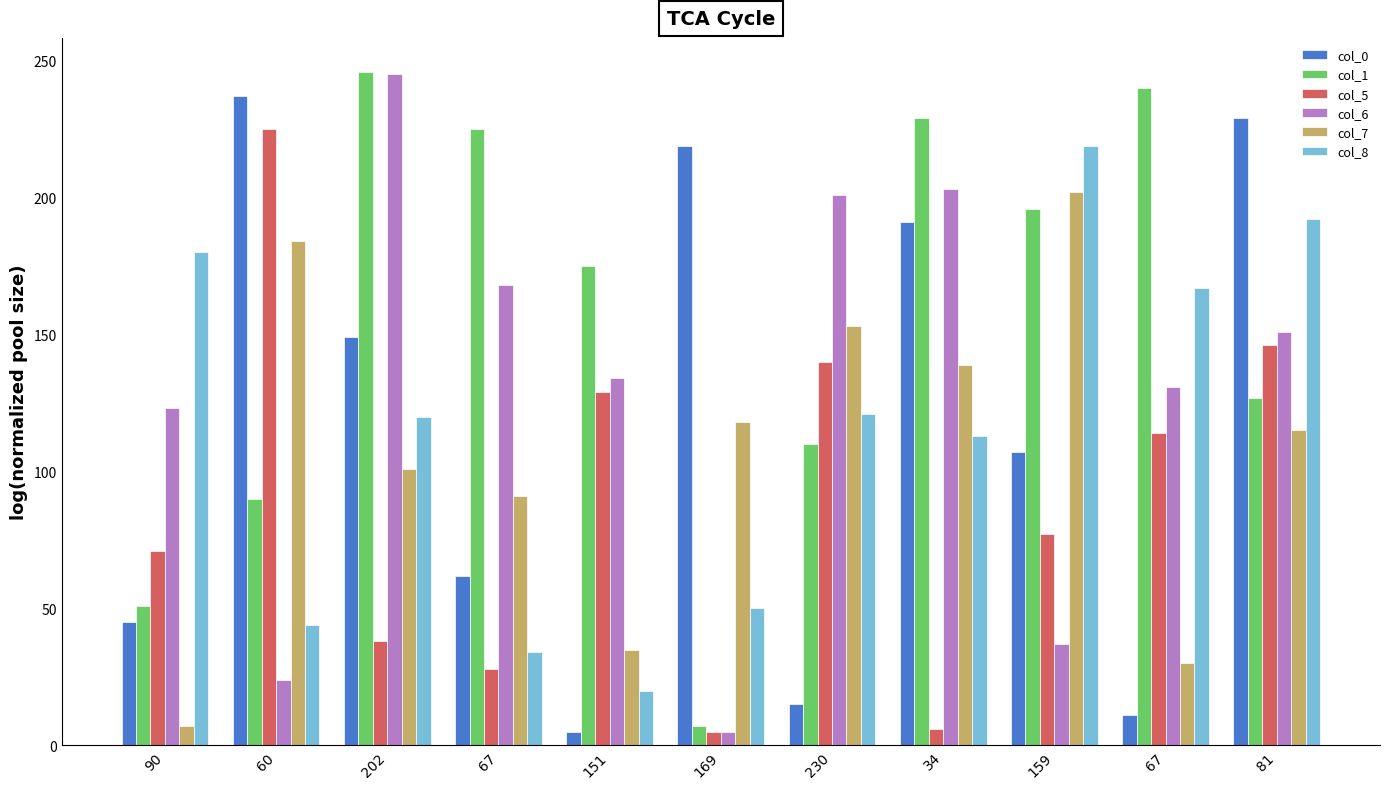

What is the total value across all series at 67?

608